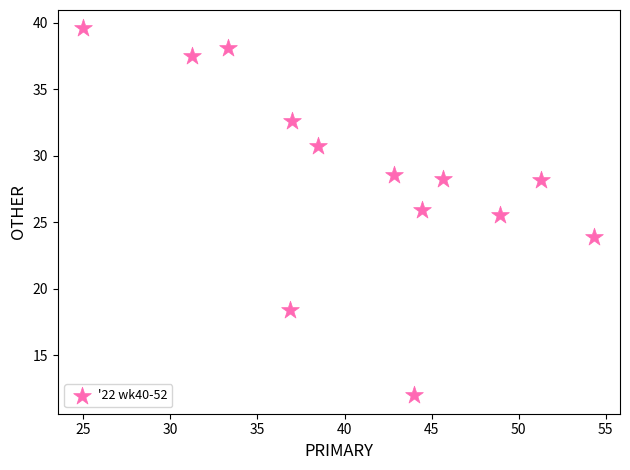

What is the range of Y values (max minus min)?

27.6